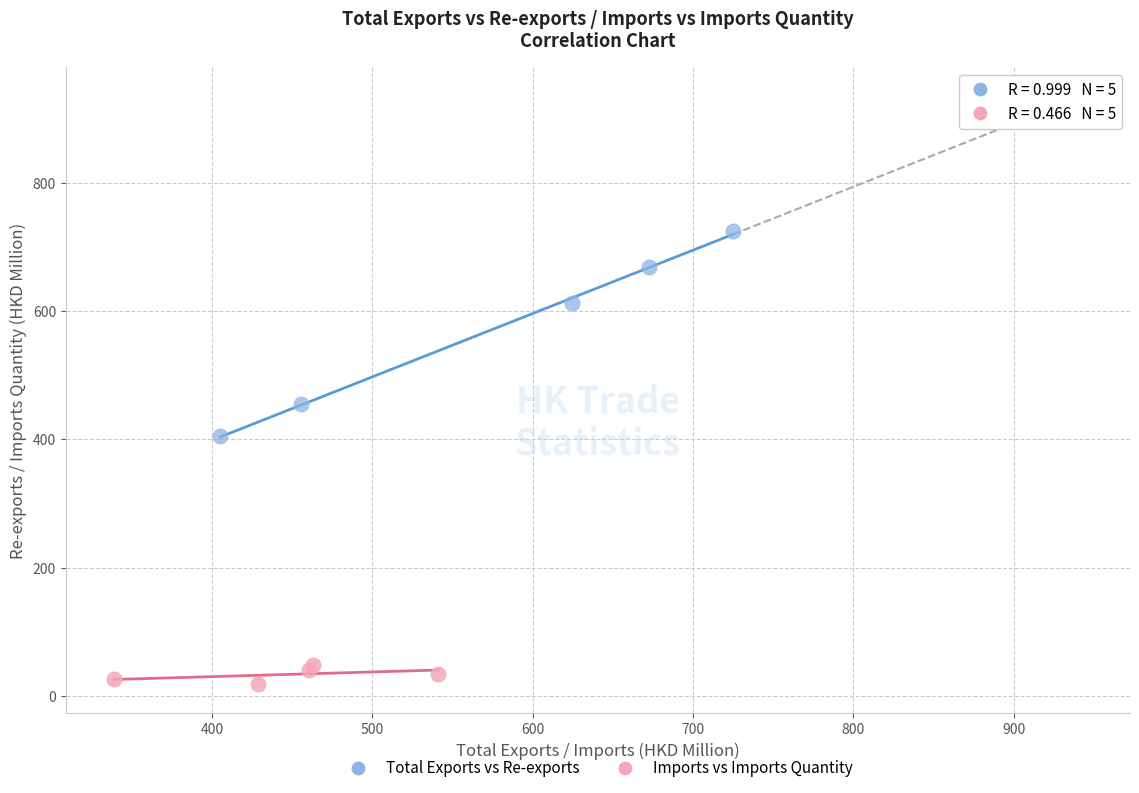

Which series reaches the maximum Y coordinate?

Total Exports vs Re-exports